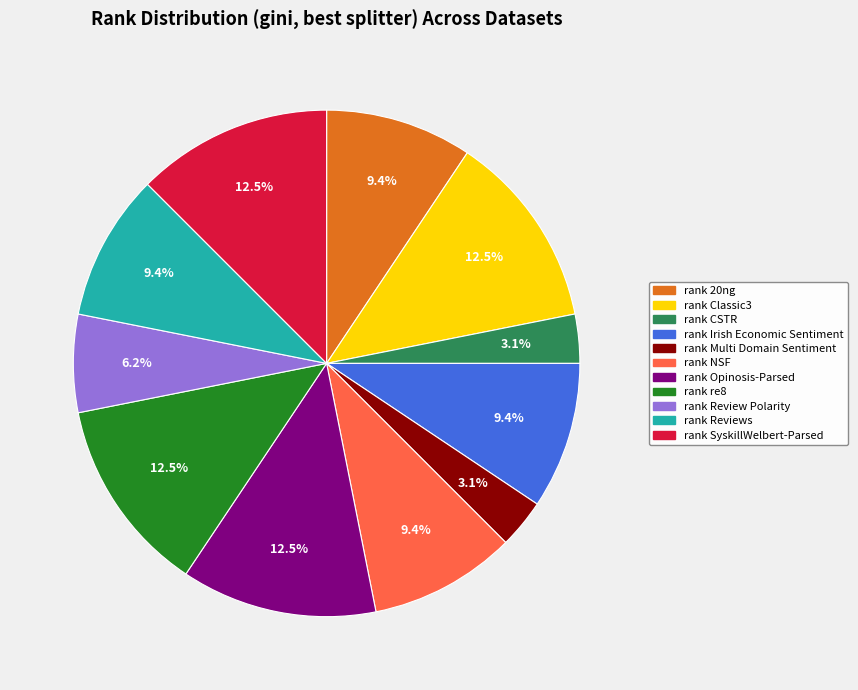

Is there a majority slice in this chart?

No